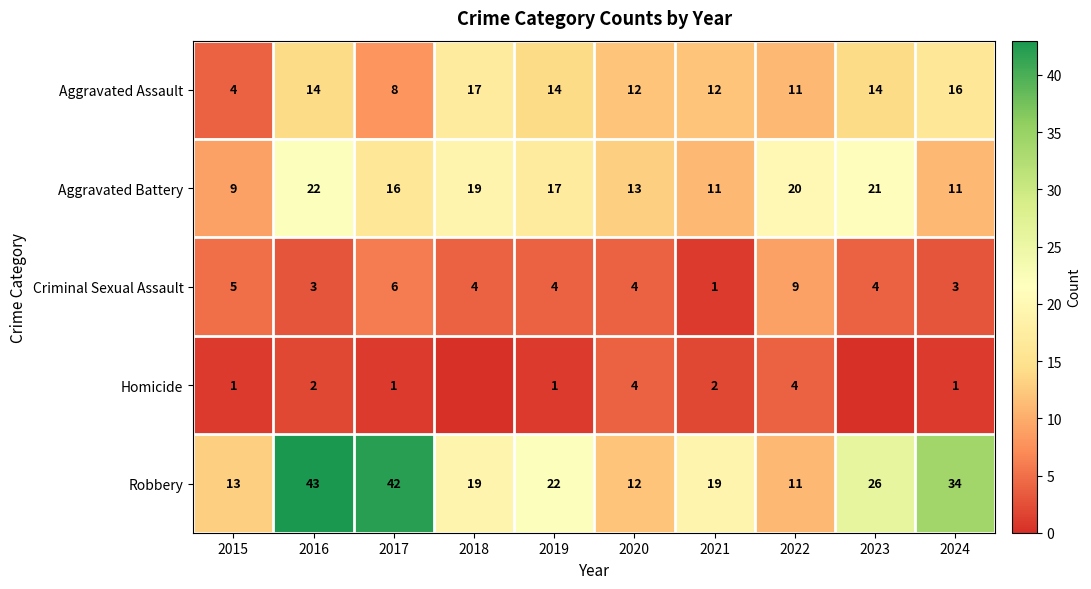

How many series are shown in this chart?

5